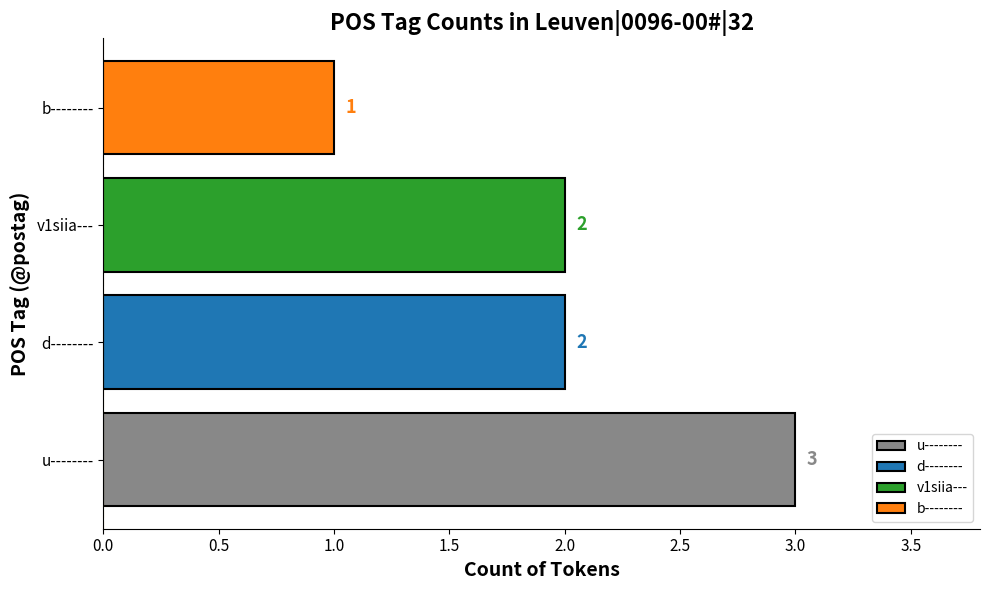

Does the chart contain stacked bars?

No